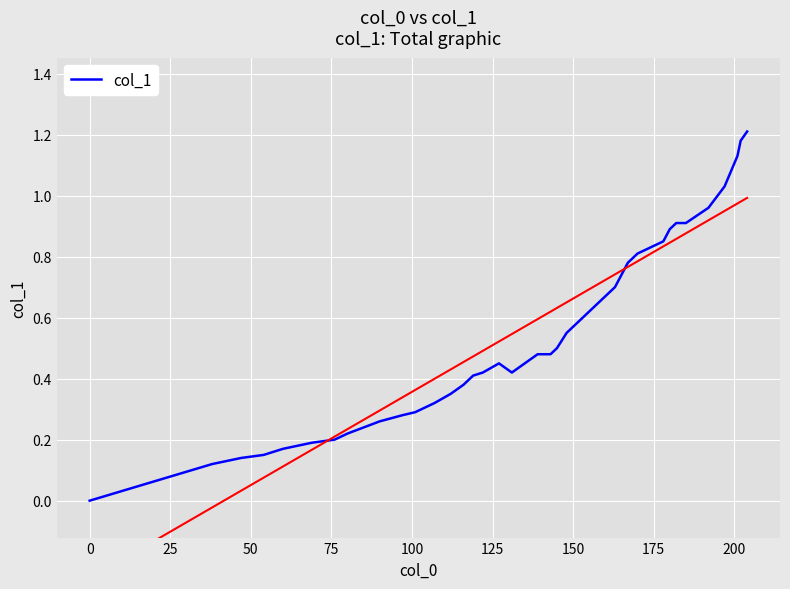

What is the value of the 37th point from the left?

1.1